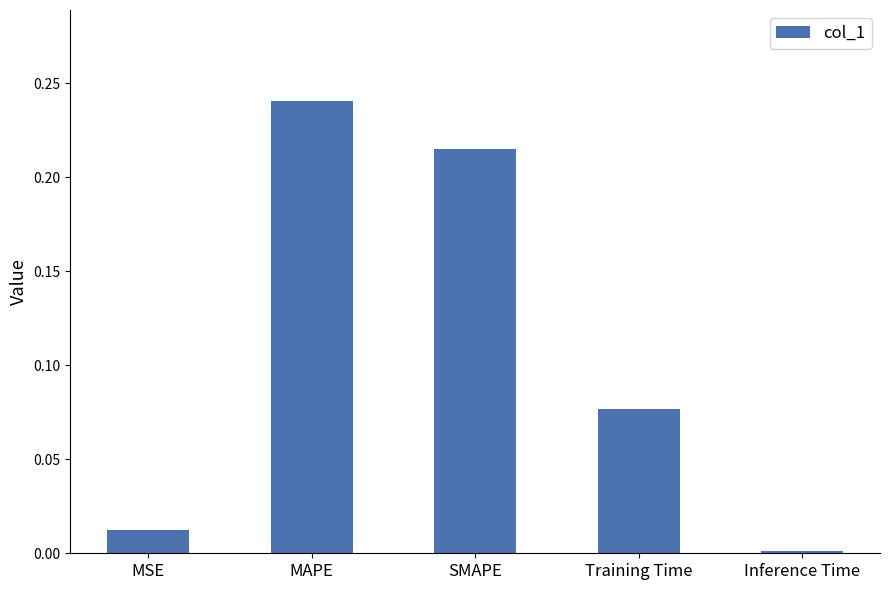

What position from the left is SMAPE?

3